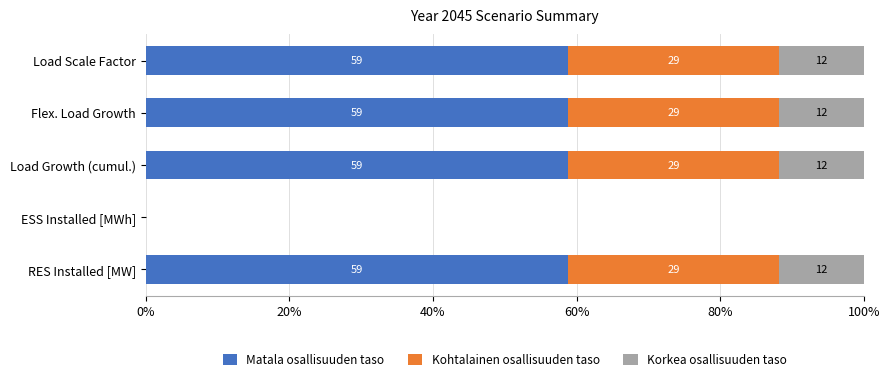

What is the difference between the maximum and minimum values in the Korkea osallisuuden taso series?

11.8